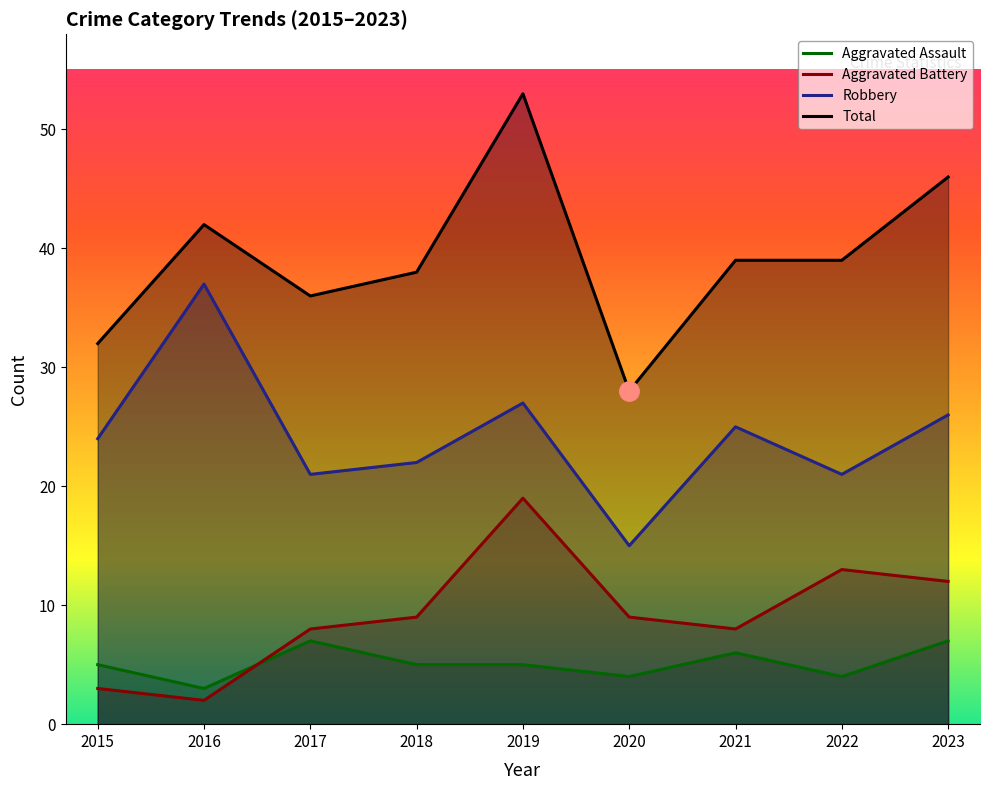

What is the minimum value for Robbery?

15